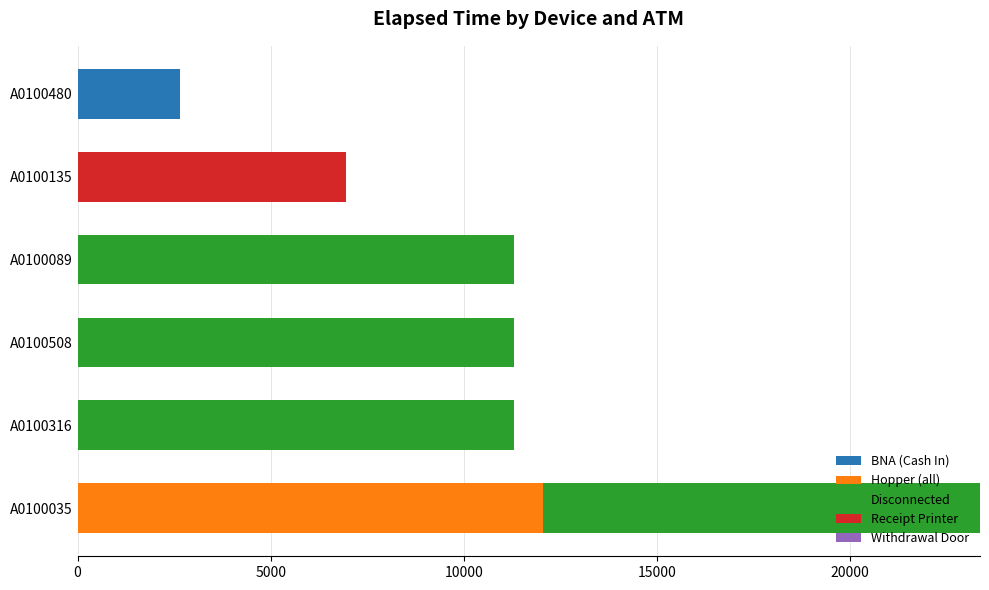

At which category is the sum across all series the highest?

A0100035